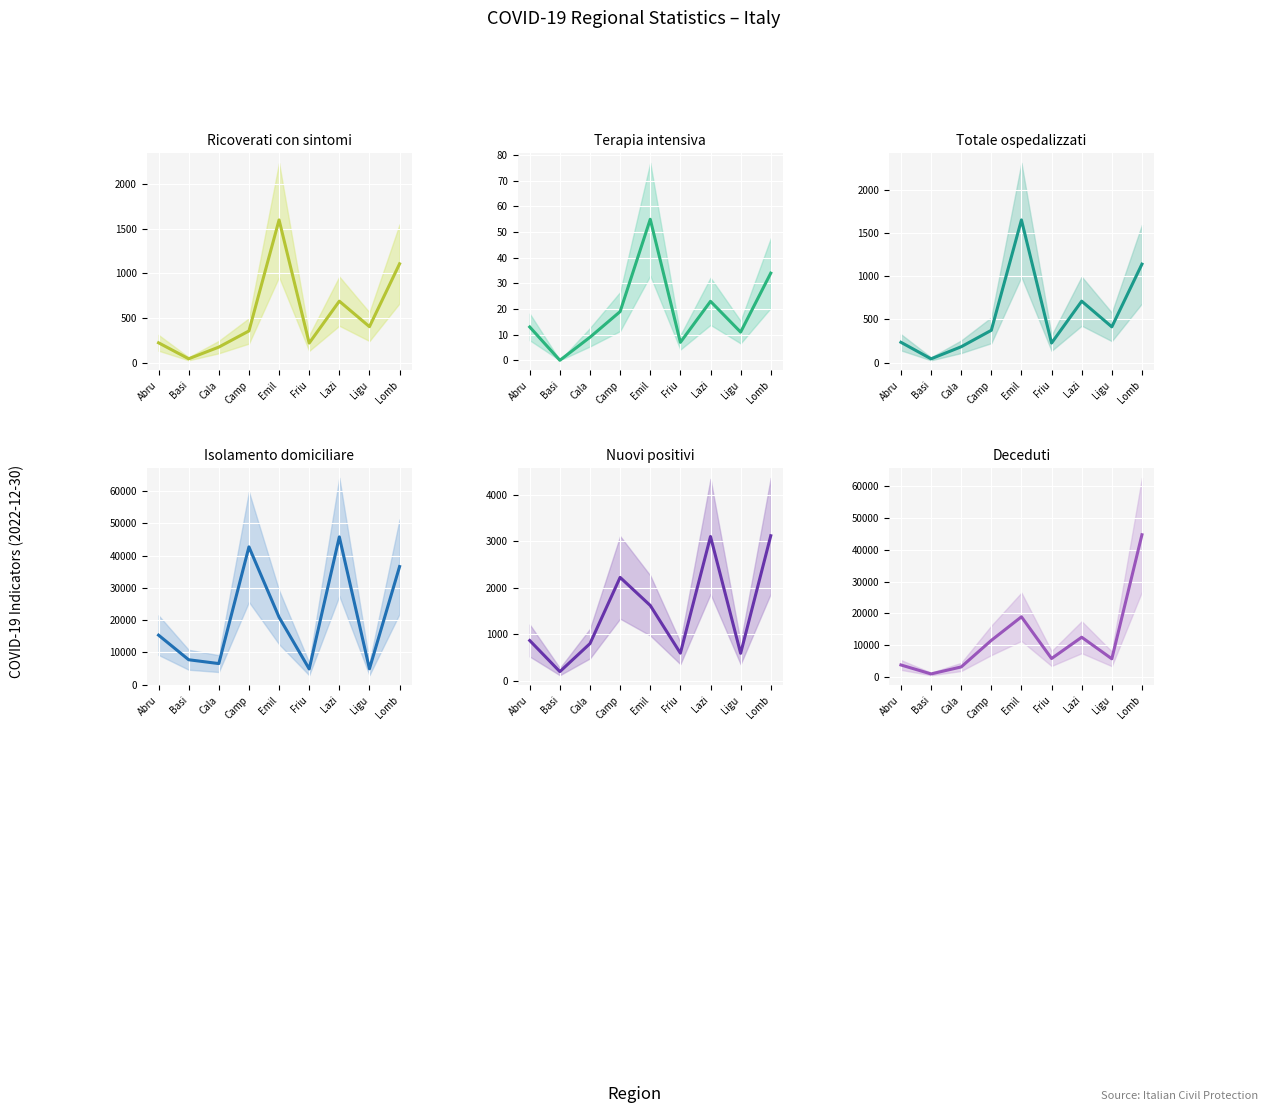

What position from the left is Ligu?

8